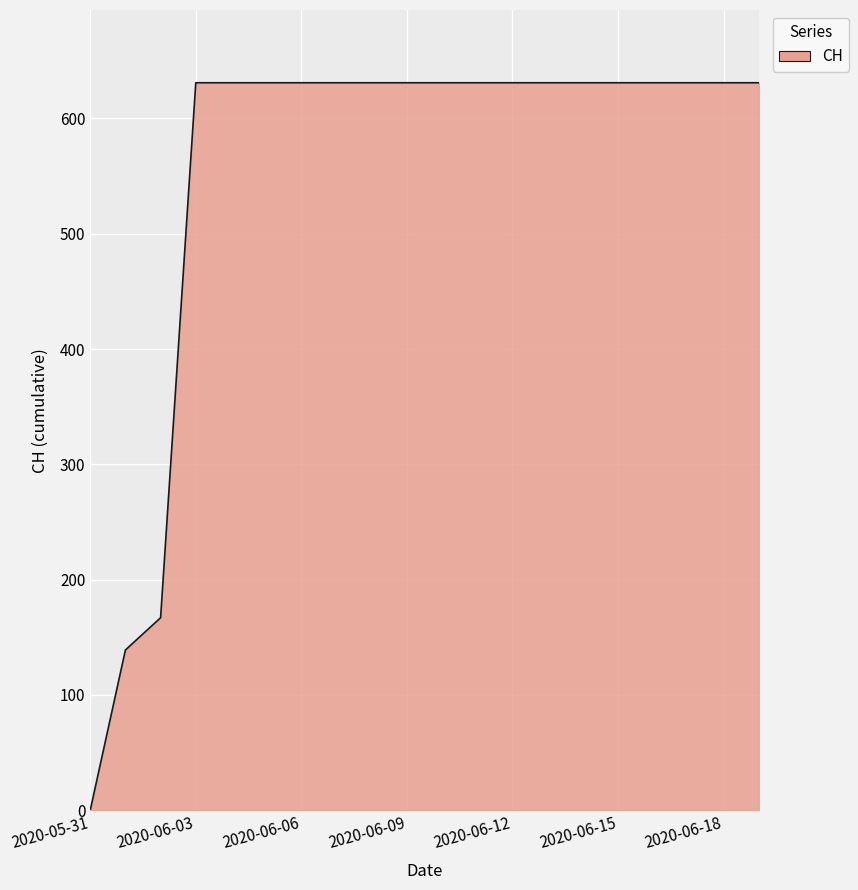

How many lines are shown in the chart?

1